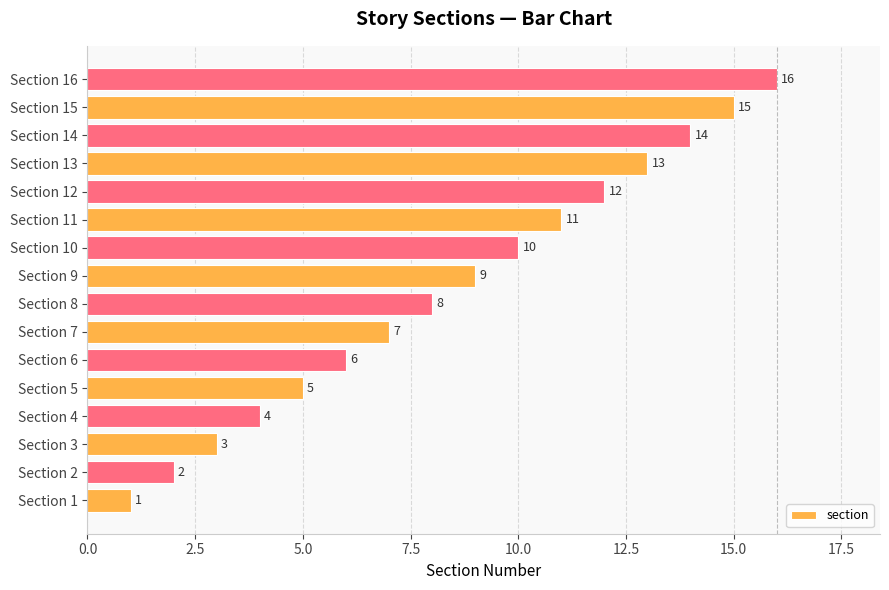

The value at Section 4 is 7. True or false?

False